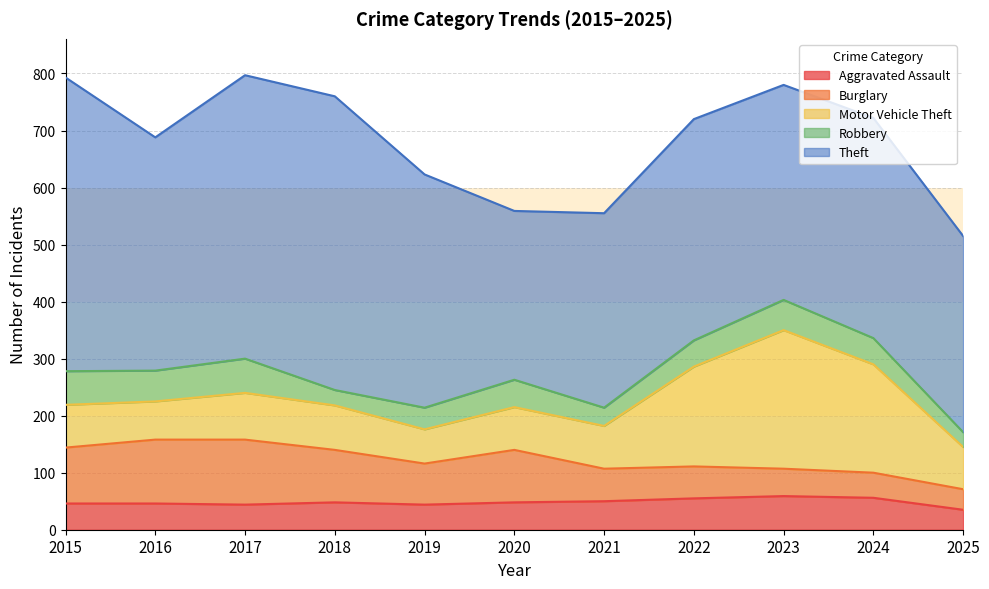

At which category does Robbery reach its first local peak?

2017